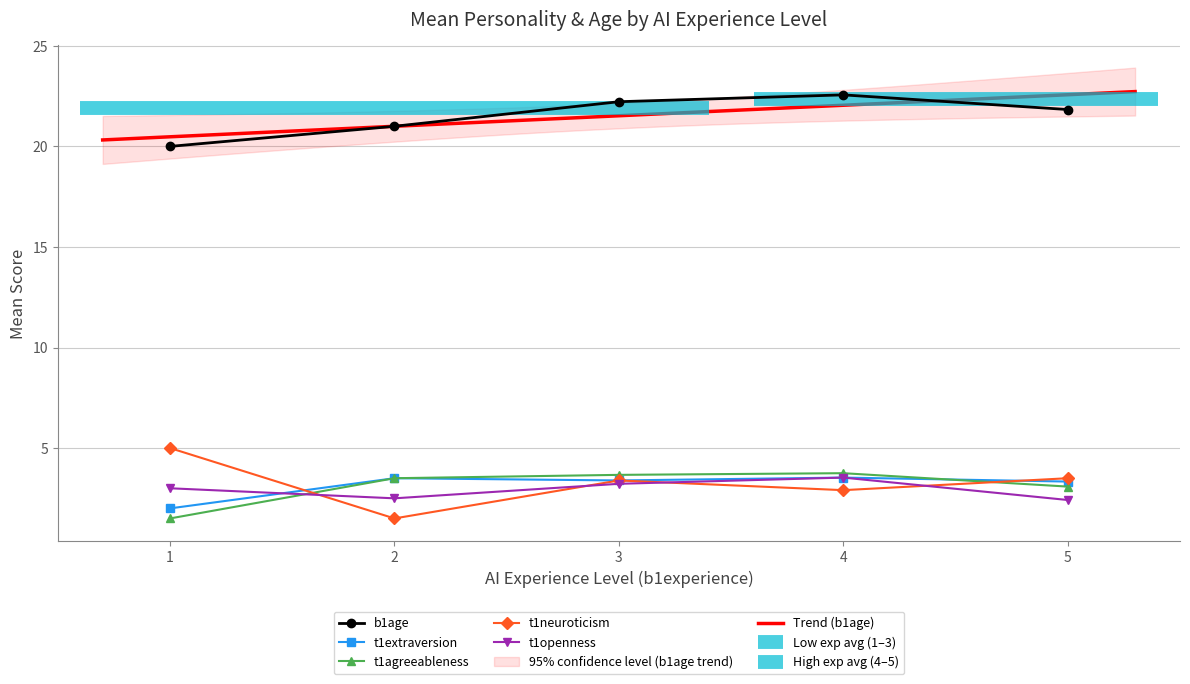

Is the value of t1neuroticism at 20 greater than the value of b1age at 24?

No